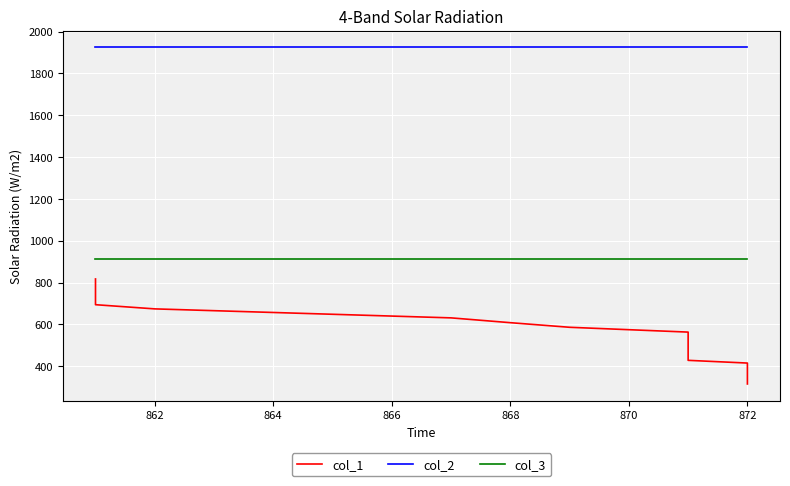

What is the sum of the col_2 values at 860 and 10?

3848